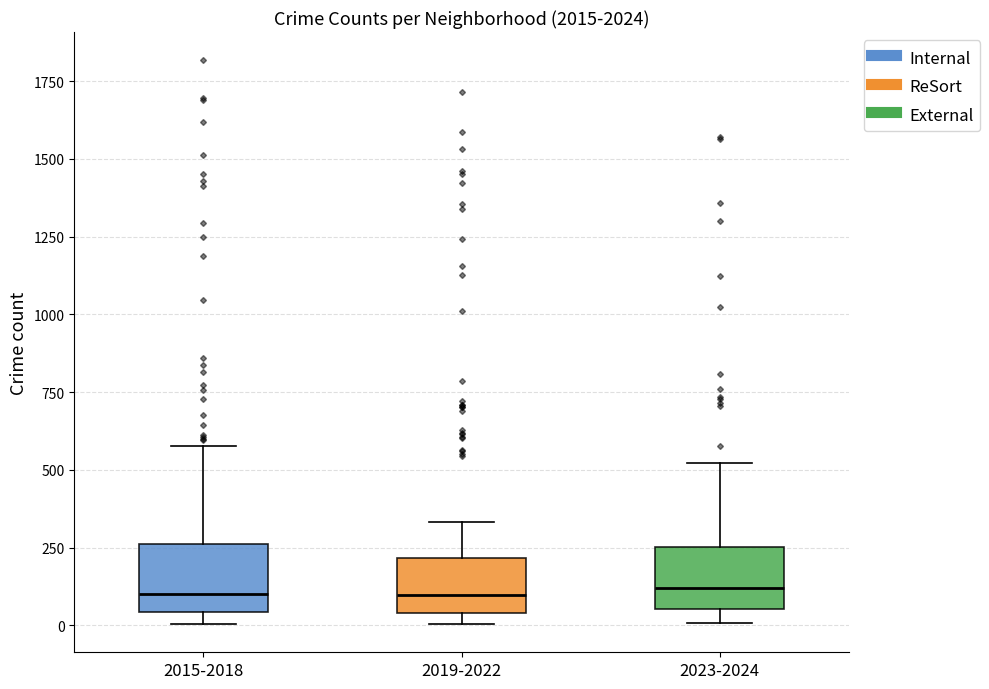

Reading left to right, transcribe this box plot: for each box, give where its median line is, the range the box spans, and where its two whiskers end, as read against the y-axis. The values are not printed on the chart, so give them approximately, as read against the axis.

2015-2018: median 100, box 50 to 250, whiskers 0 to 600
2019-2022: median 100, box 50 to 200, whiskers 0 to 350
2023-2024: median 100, box 50 to 250, whiskers 0 to 500